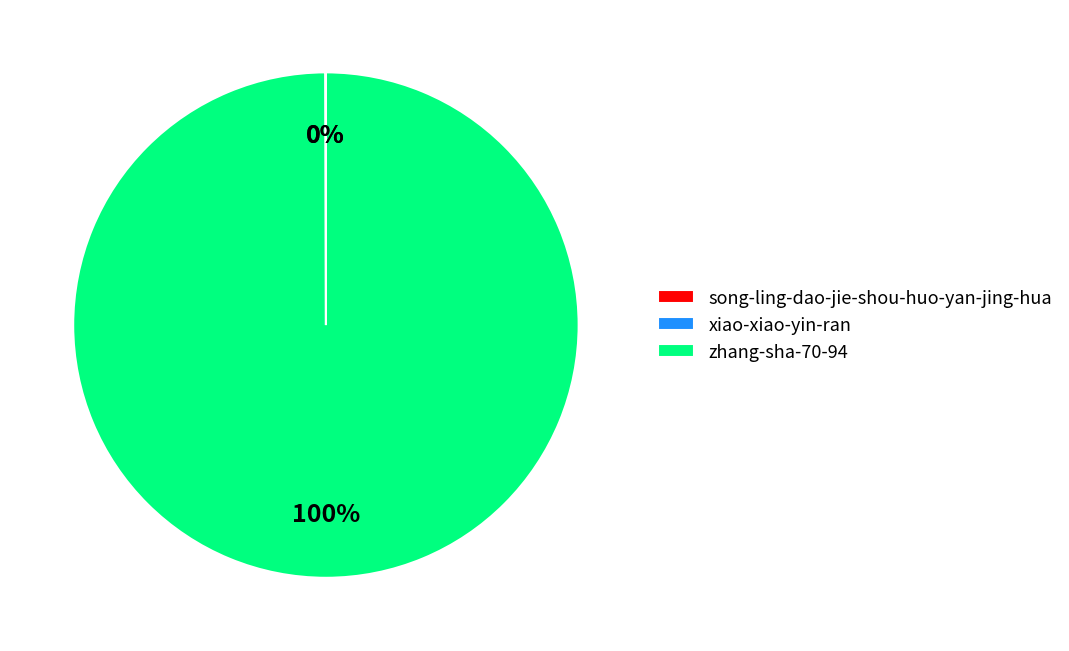

True or false: zhang-sha-70-94 accounts for 100% of the total.

True